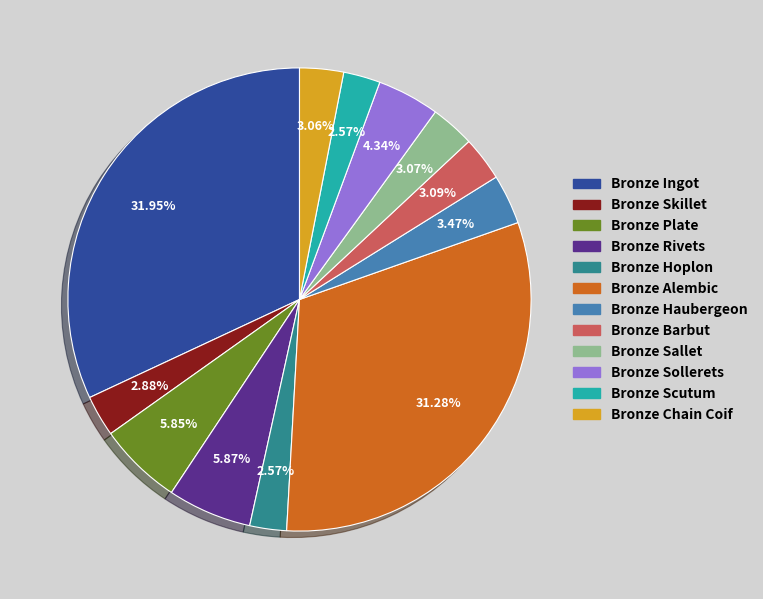

Is the sum of Bronze Hoplon and Bronze Rivets greater than half?

No